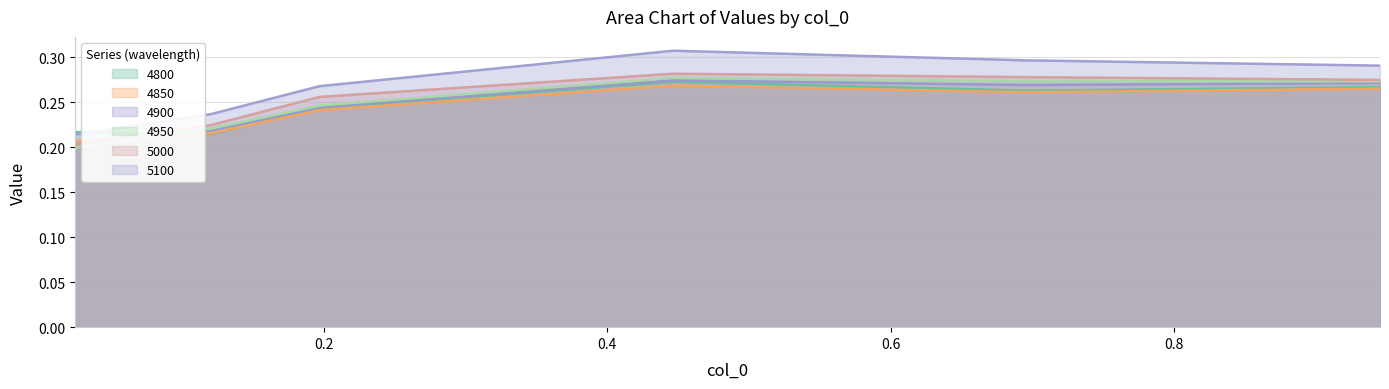

Where is 5100 nearest to the value 0?

0.02465753424657534